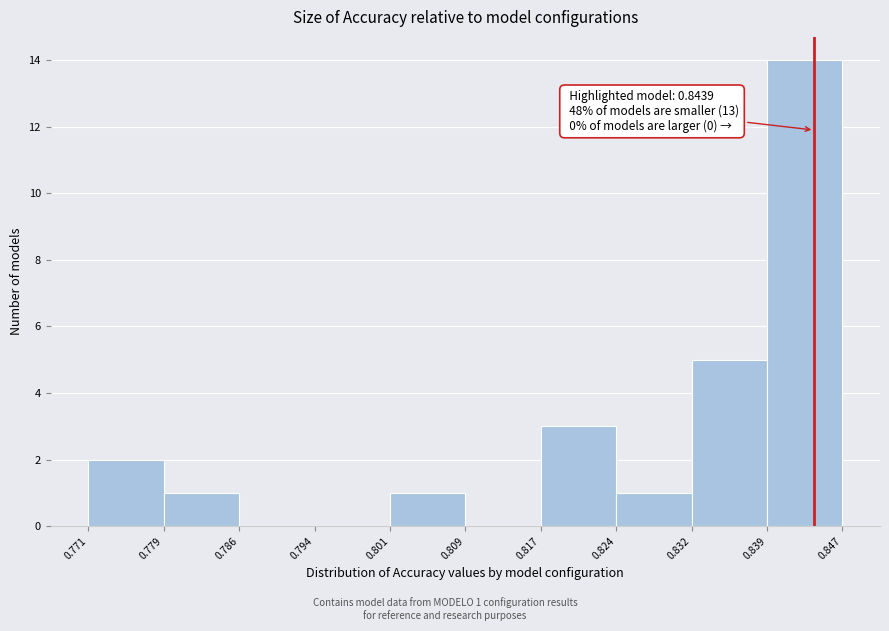

Which range on the x-axis has the tallest bar?

0.839 to 0.847